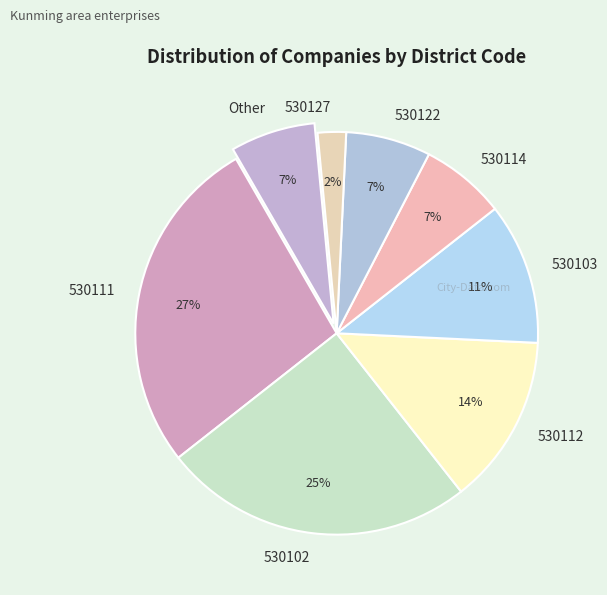

To the nearest percent, what percentage of the pie is 530102?

25%